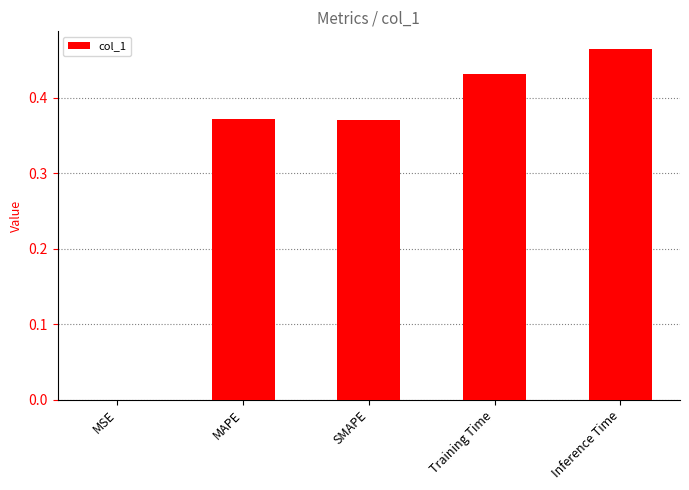

True or false: the data shows 0.5 at SMAPE.

False